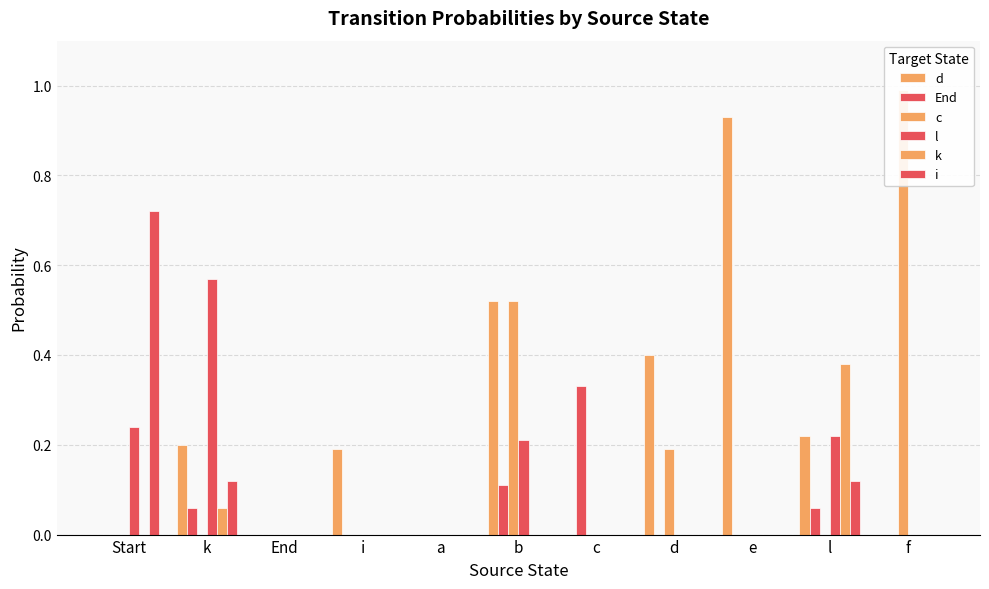

What are all the series names shown in the legend?

d, End, c, l, k, i